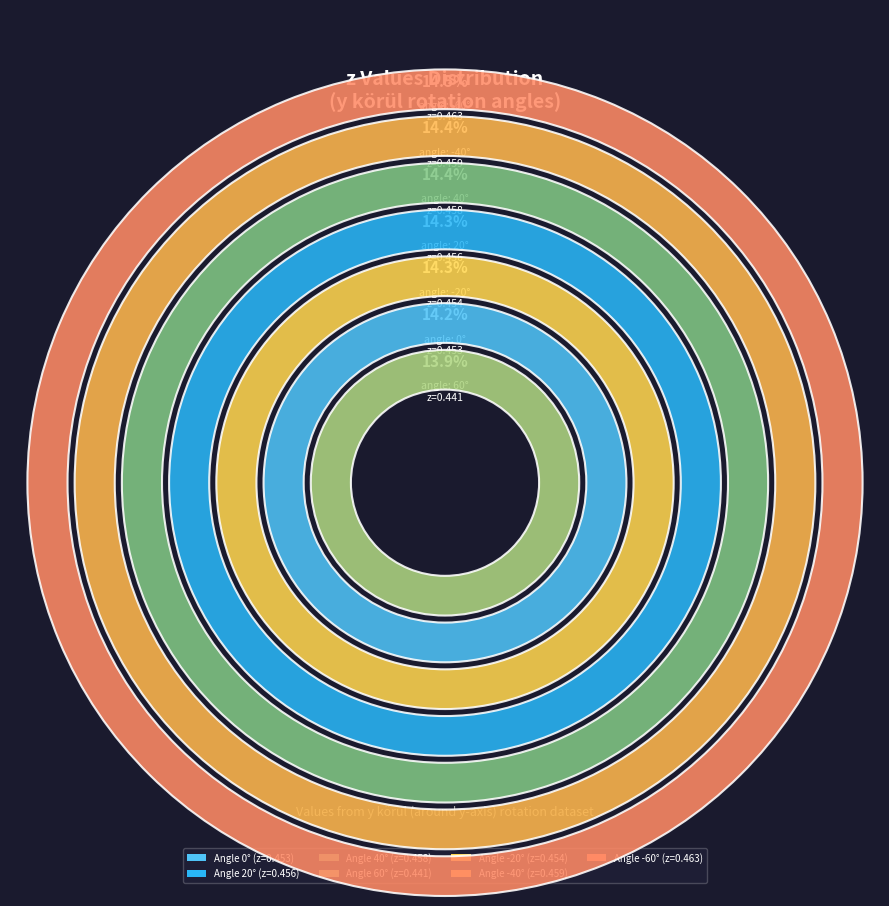

To the nearest percent, what percentage of the pie is 20?

14%